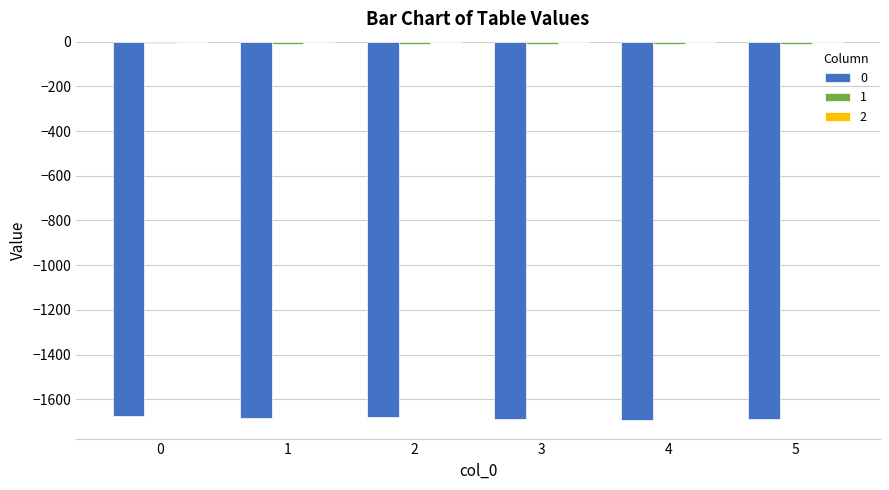

How many distinct data groups are displayed?

3